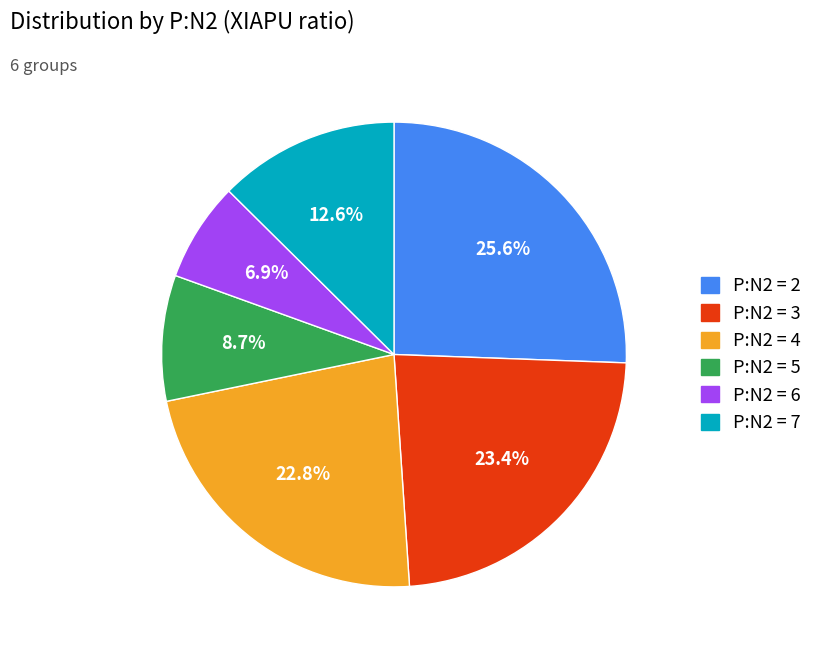

What is the smallest slice in the pie chart?

P:N2 = 6